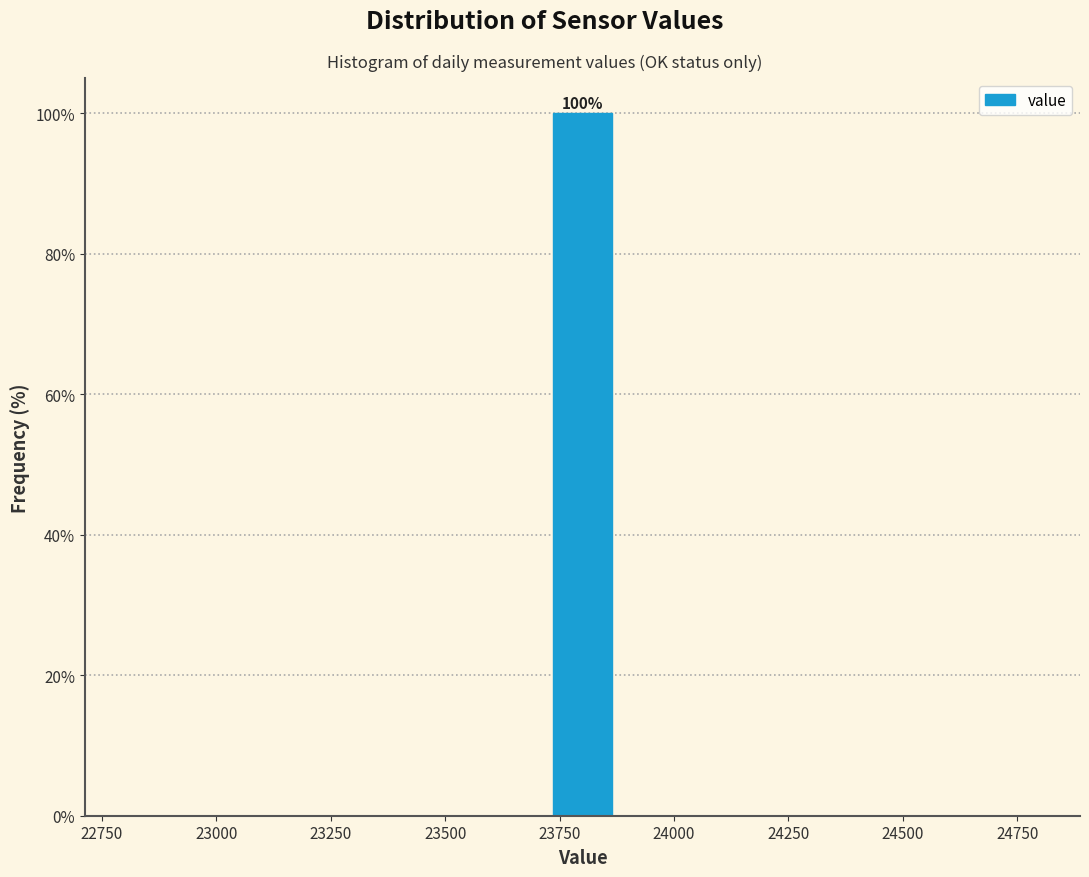

Around what value on the x-axis is the tallest bar? Give the approximate position of its centre, as read against the axis.

23800